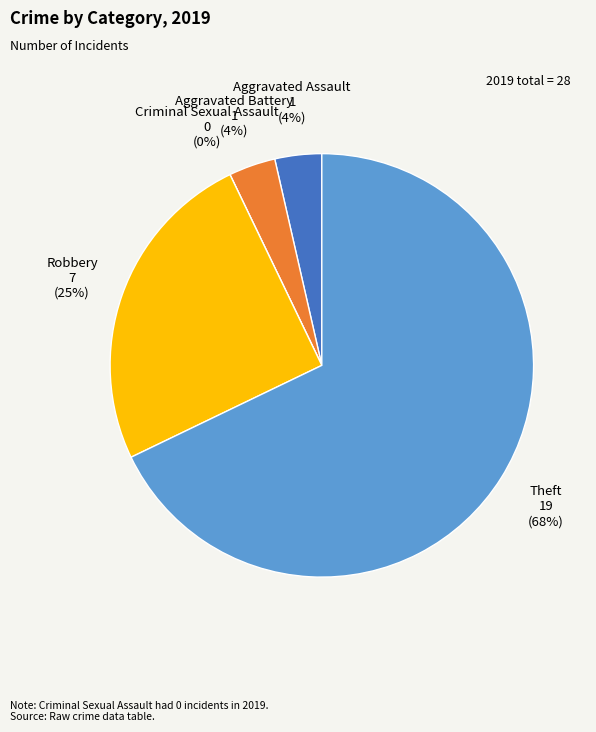

To the nearest percent, what is the difference between the Criminal Sexual Assault and Robbery slice percentages?

25%